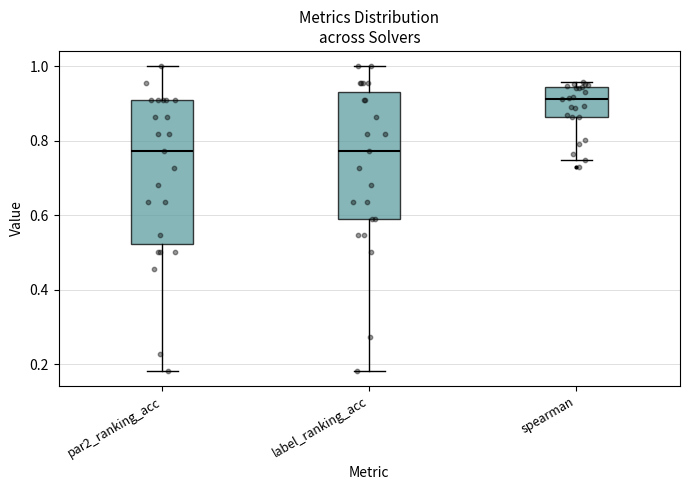

Where does the median line of the box for spearman sit on the y-axis? The values are not printed on the chart, so give them approximately, as read against the axis.

0.92